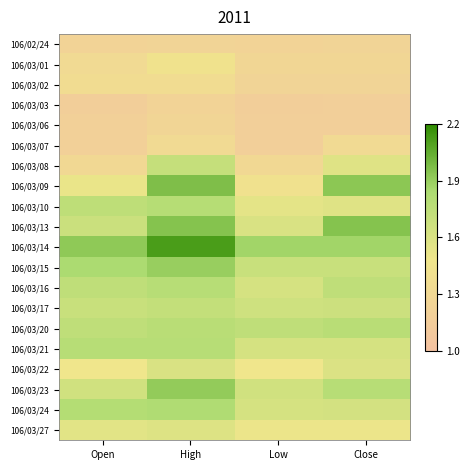

At which category is the sum across all series the highest?

High